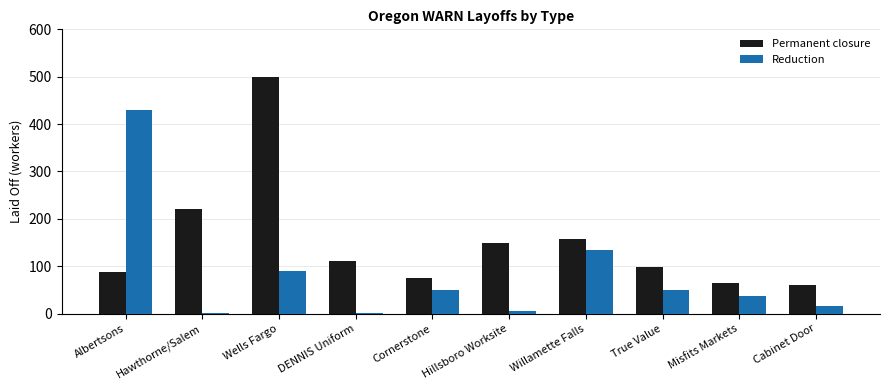

What is the spread (max minus min) of values at Hillsboro Worksite?

145